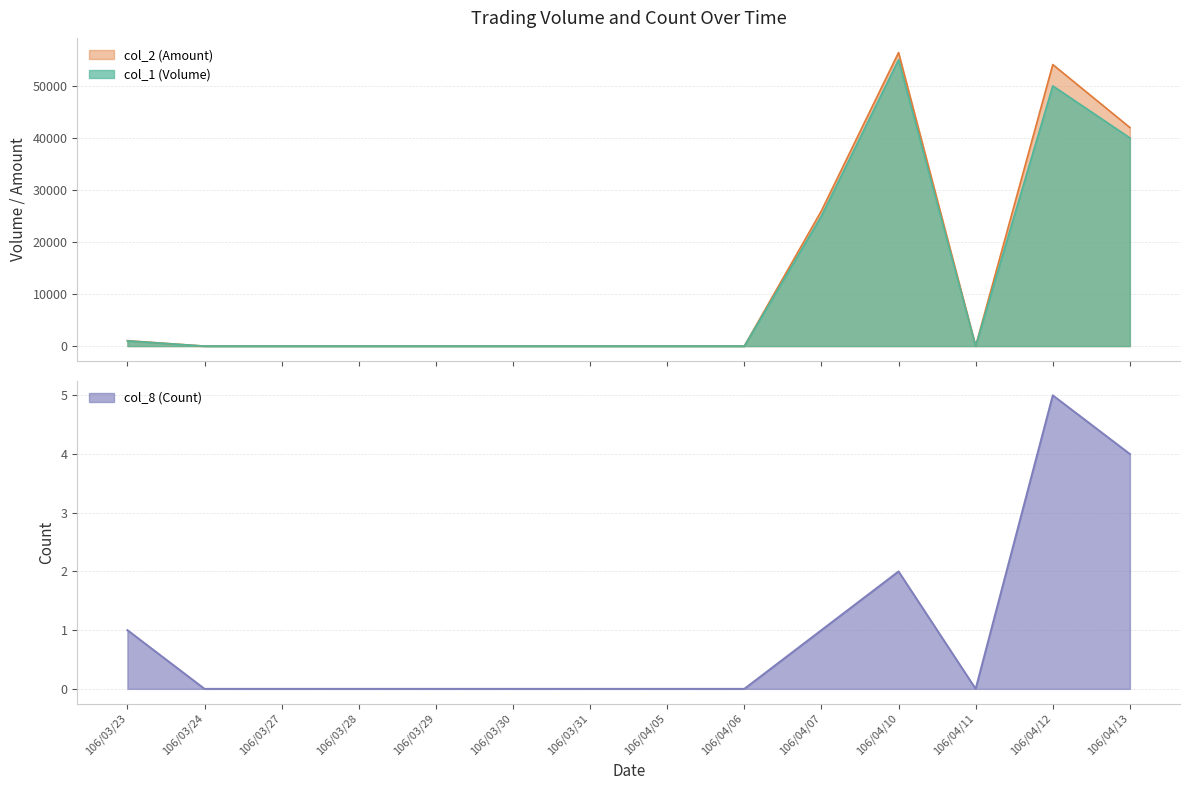

Which category has the highest value in the col_8 (Count) series?

106/04/12